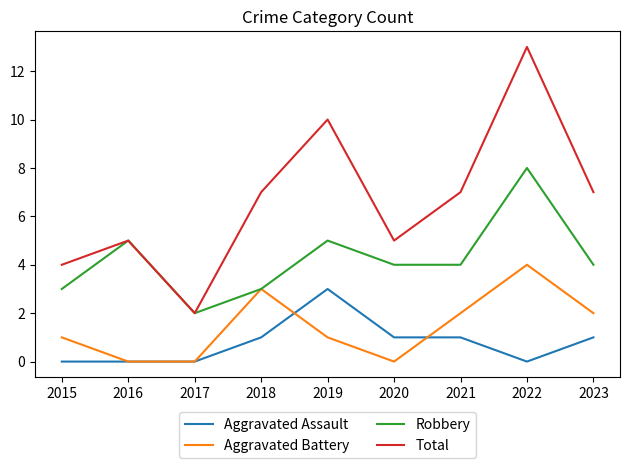

At which category is the sum across all series the highest?

2022